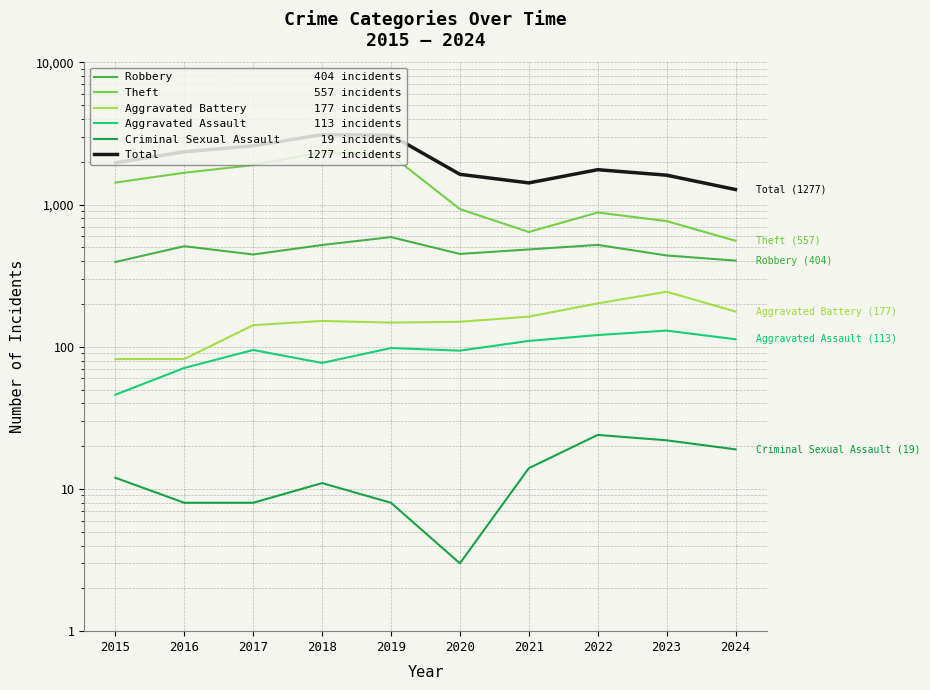

Which series has the largest total across all categories?

Total